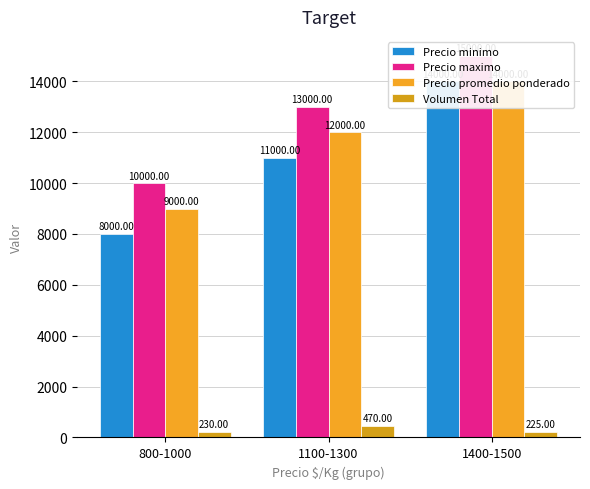

Rank the series by their maximum value, from highest to lowest.

Precio maximo, Precio minimo, Precio promedio ponderado, Volumen Total